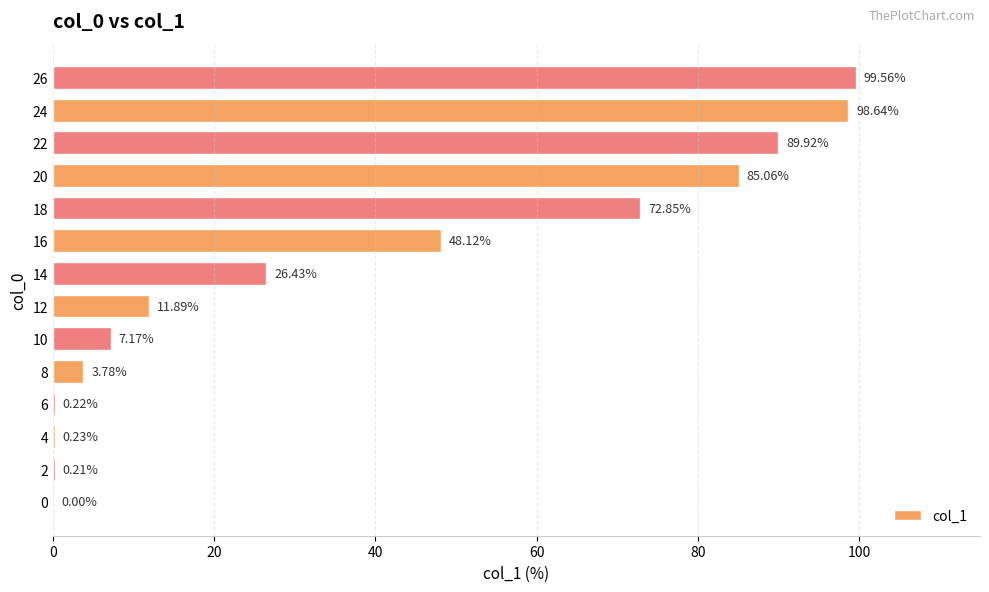

At which label is the value closest to 49?

16